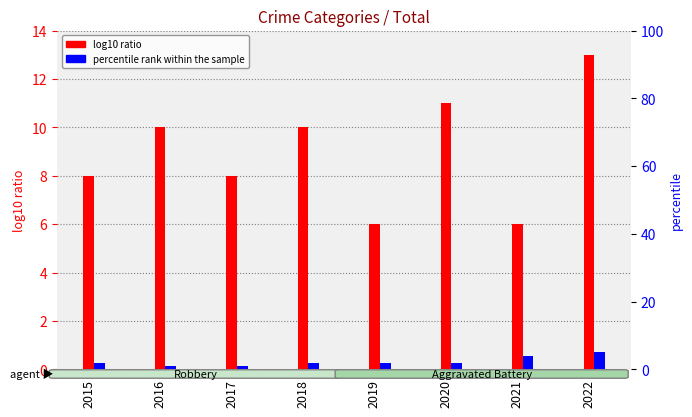

What is the minimum value for log10 ratio?

6